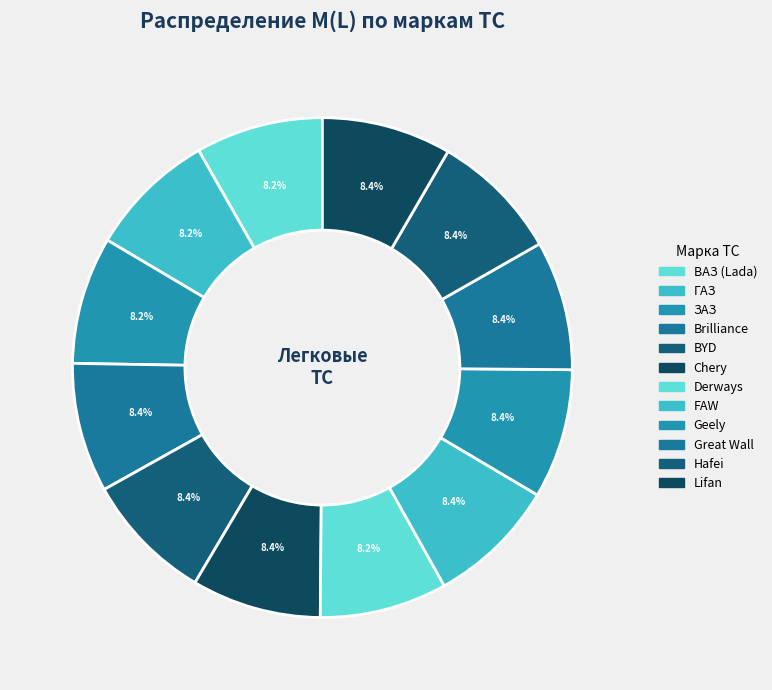

Does any single category account for the majority?

No